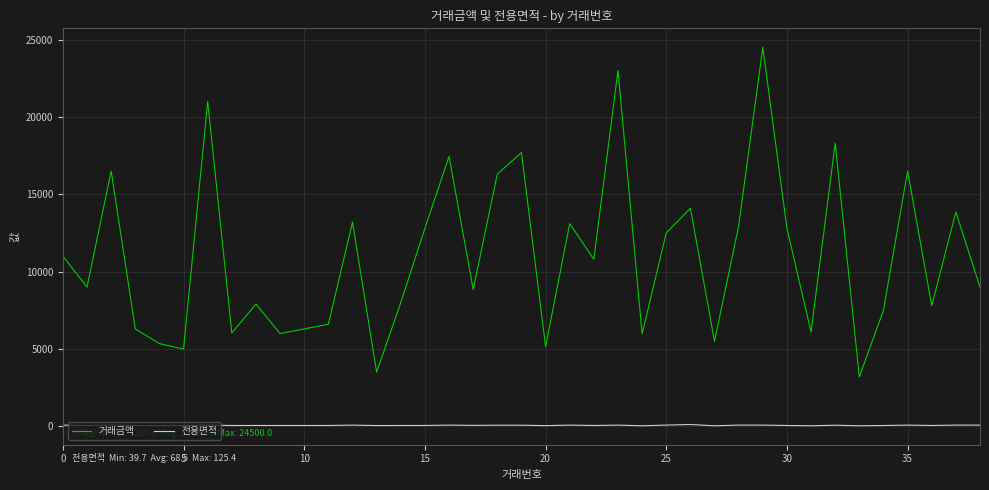

What is the maximum value shown in the chart?

24500.0